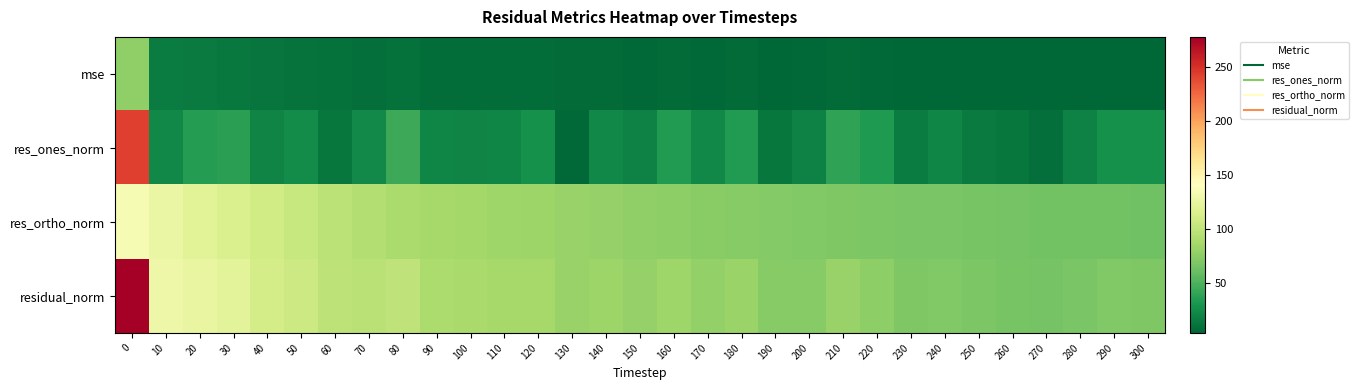

Reading left to right, what are all the values shown in this chart?

mse: 0=77.1	10=16.5	20=15.8	30=14.6	40=12.5	50=11.4	60=9.8	70=9.3	80=10.0	90=8.1	100=7.8	110=7.6	120=7.6	130=6.5	140=6.9	150=6.4	160=7.0	170=6.1	180=6.6	190=5.3	200=5.4	210=6.6	220=5.9	230=4.9	240=5.0	250=4.7	260=4.5	270=4.3	280=4.6	290=5.0	300=4.9
res_ones_norm: 0=242.4	10=22.6	20=36.3	30=37.6	40=21.3	50=24.8	60=13.4	70=24.1	80=44.4	90=22.2	100=20.9	110=21.8	120=27.9	130=5.4	140=23.3	150=19.5	160=34.6	170=23.2	180=34.9	190=13.2	200=19.9	210=40.3	220=33.3	230=16.5	240=21.7	250=16.0	260=13.1	270=8.8	280=20.2	290=28.6	300=28.2
res_ortho_norm: 0=135.3	10=126.3	20=120.2	30=114.9	40=109.7	50=104.0	60=98.0	70=93.1	80=89.5	90=87.4	100=85.7	110=84.2	120=82.7	130=80.6	140=79.7	150=77.6	160=76.4	170=74.7	180=73.6	190=71.8	200=70.8	210=70.2	220=69.0	230=67.9	240=67.4	250=66.7	260=65.6	270=65.1	280=65.0	290=64.5	300=64.0
residual_norm: 0=277.6	10=128.3	20=125.6	30=120.9	40=111.8	50=106.9	60=98.9	70=96.2	80=99.9	90=90.1	100=88.2	110=86.9	120=87.3	130=80.7	140=83.1	150=80.0	160=83.8	170=78.2	180=81.4	190=73.0	200=73.6	210=80.9	220=76.6	230=69.8	240=70.8	250=68.6	260=66.9	270=65.7	280=68.1	290=70.6	300=70.0